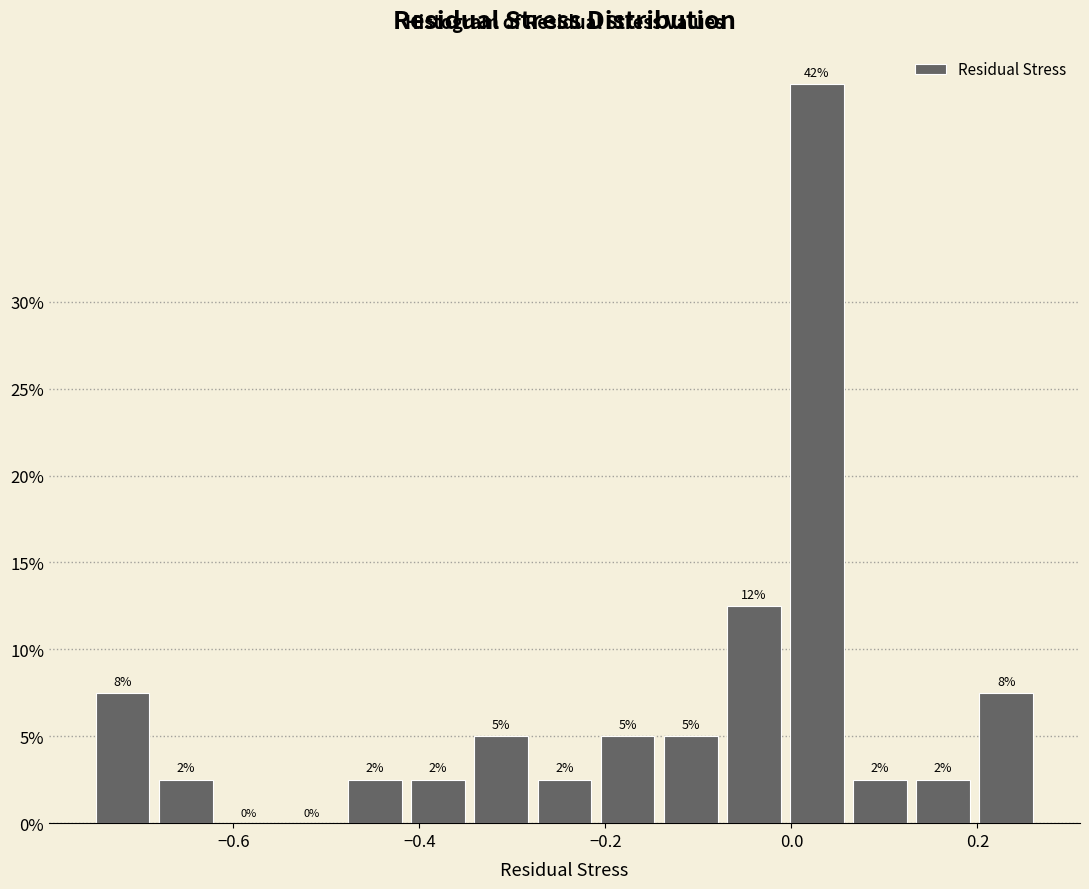

Read against the x-axis, roughly where is the centre of the tallest bar?

0.02